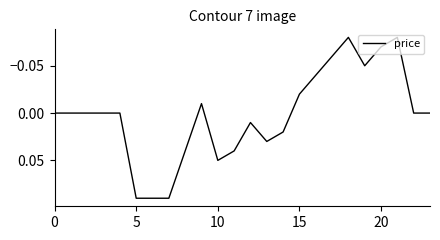

How many lines are shown in the chart?

1